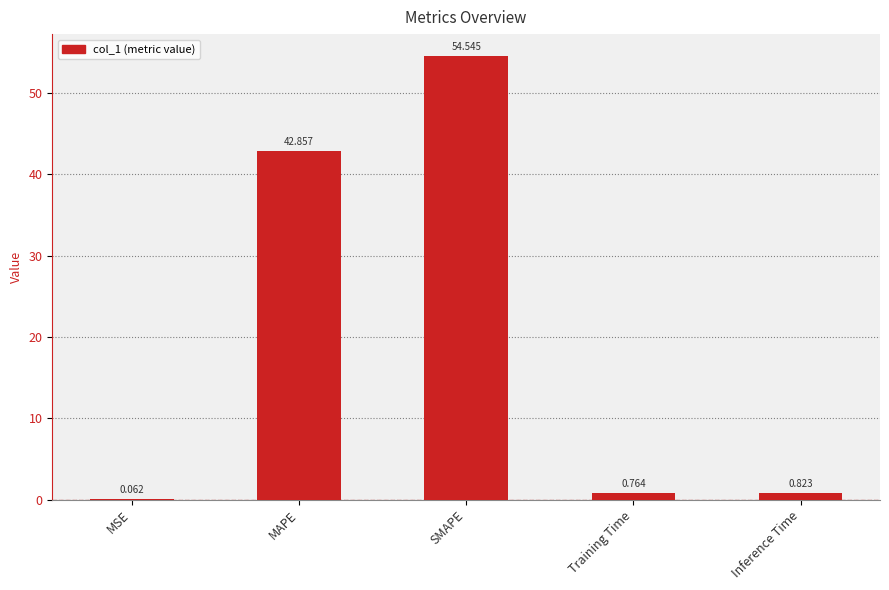

Which has a higher value, MAPE or Inference Time?

MAPE